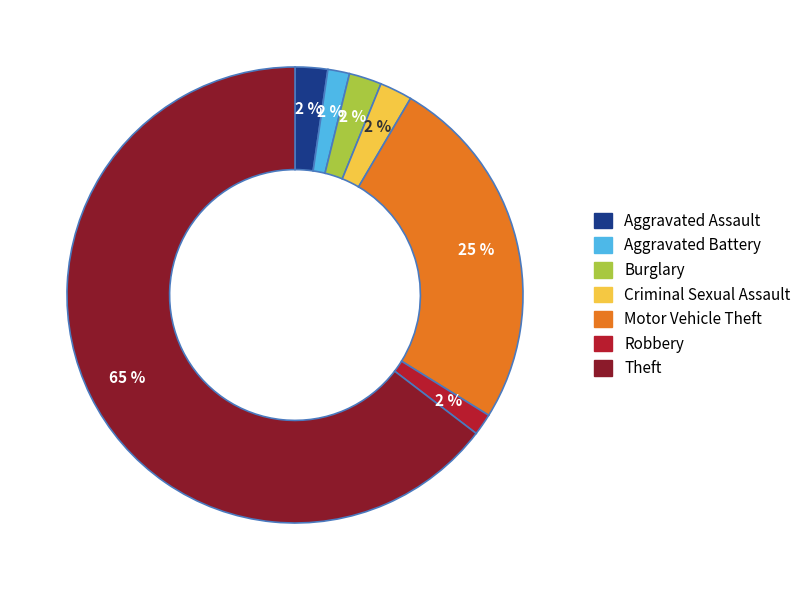

Is it true that Motor Vehicle Theft is 25% of the pie?

True